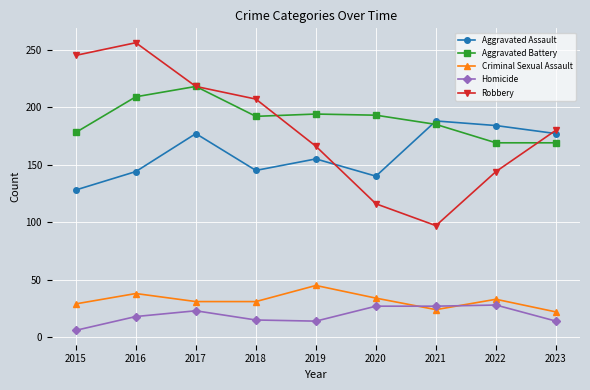

What is the minimum value for Robbery?

97